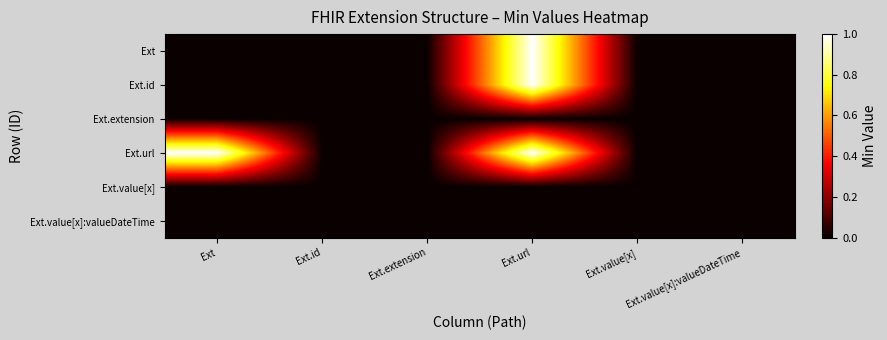

What is the difference between the highest and lowest values at Ext?

1